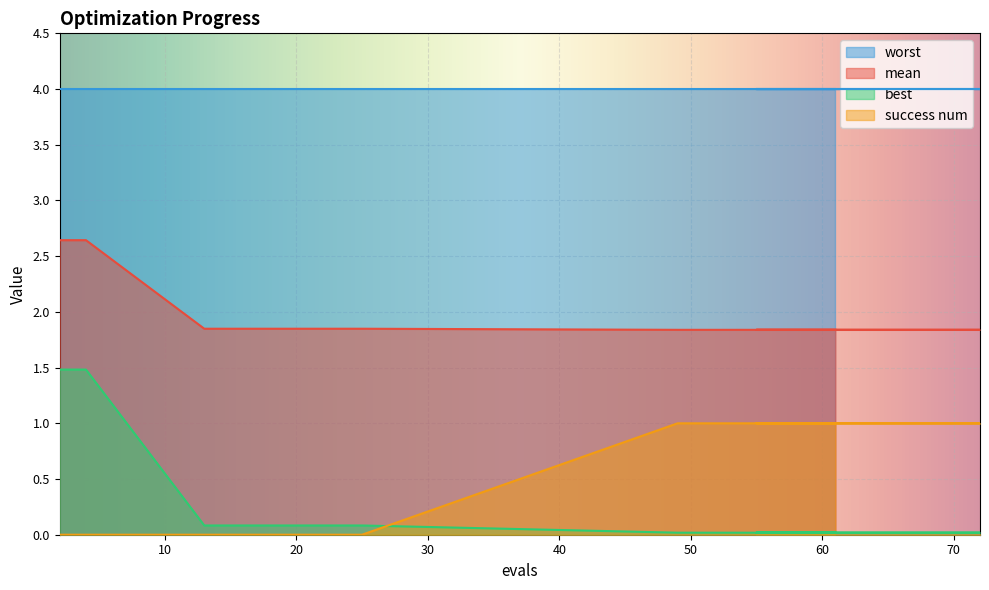

Which series has the largest total across all categories?

worst